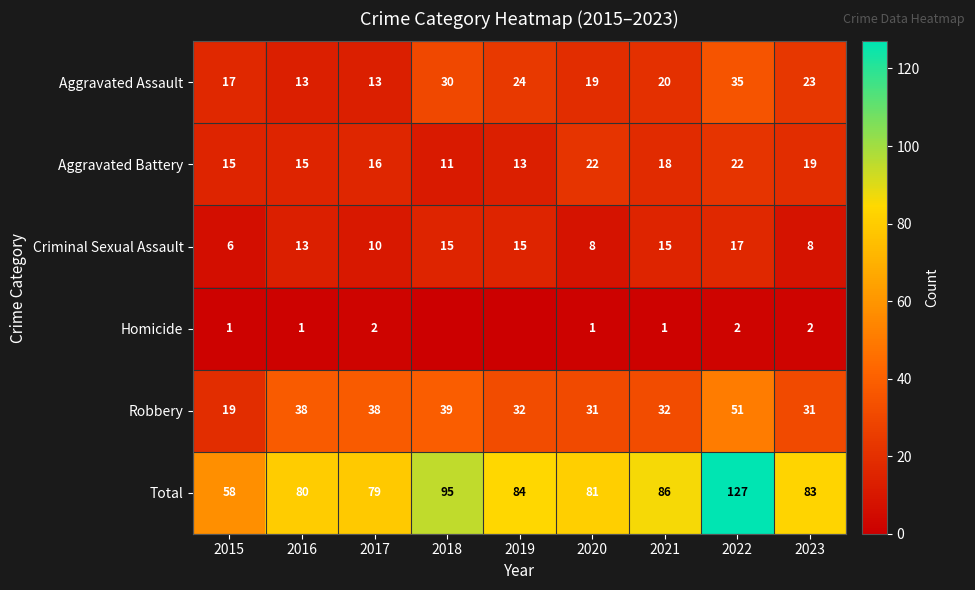

Rank the series at 2019 from highest to lowest value.

Total, Robbery, Aggravated Assault, Criminal Sexual Assault, Aggravated Battery, Homicide